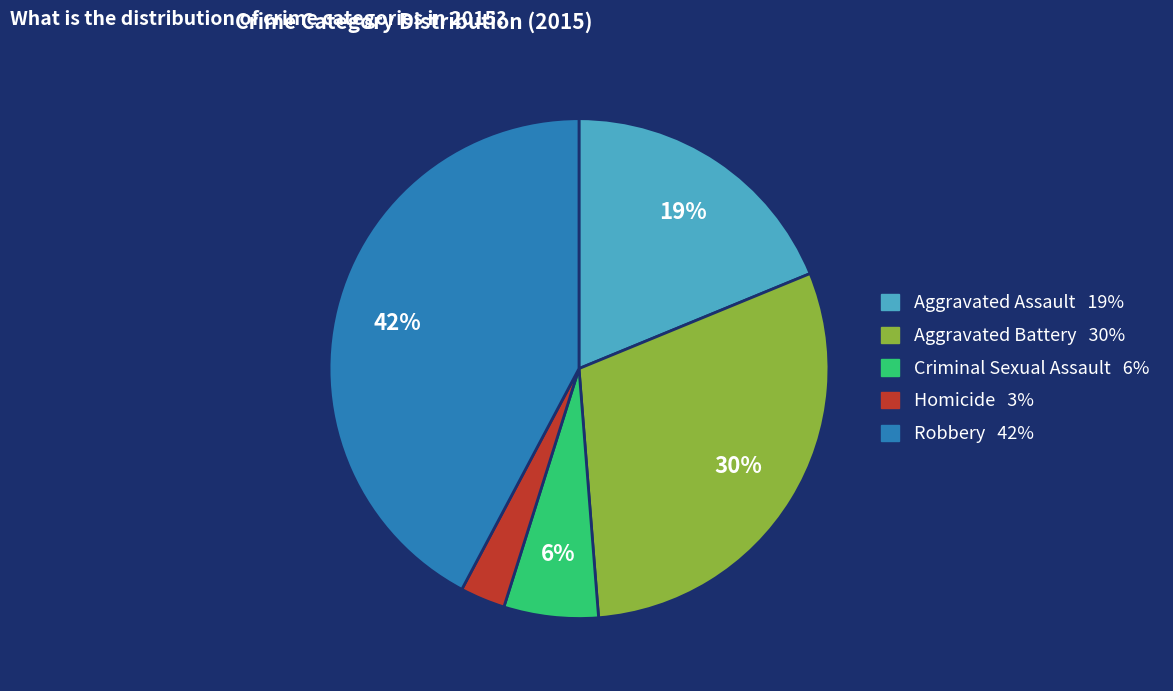

Do Criminal Sexual Assault and Aggravated Battery together represent more than half of the pie?

No